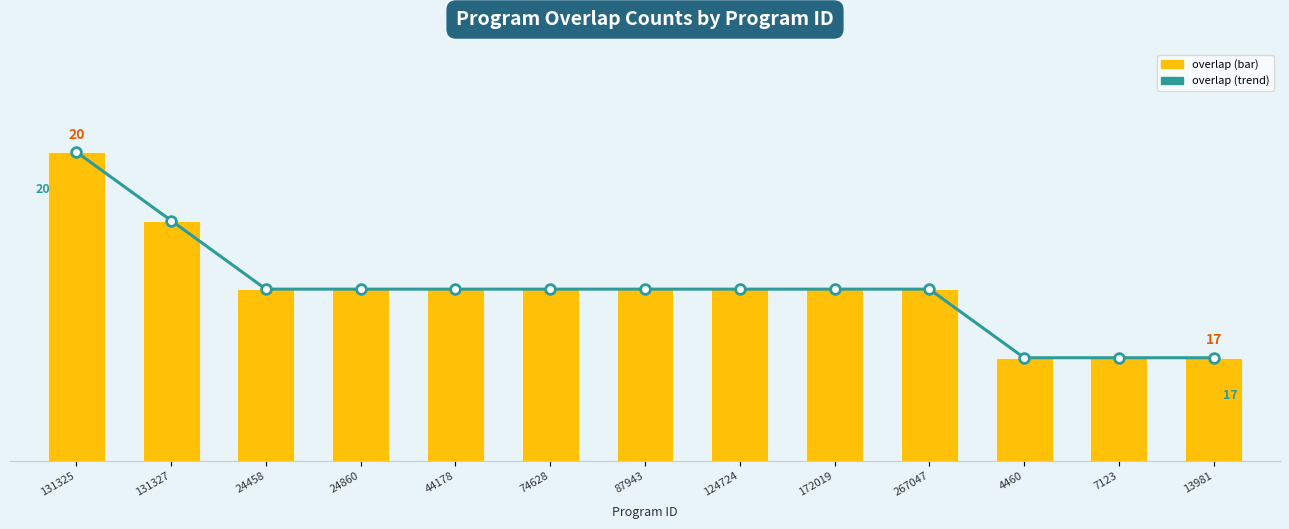

List the series in order of their peak value, lowest first.

overlap, overlap (trend)